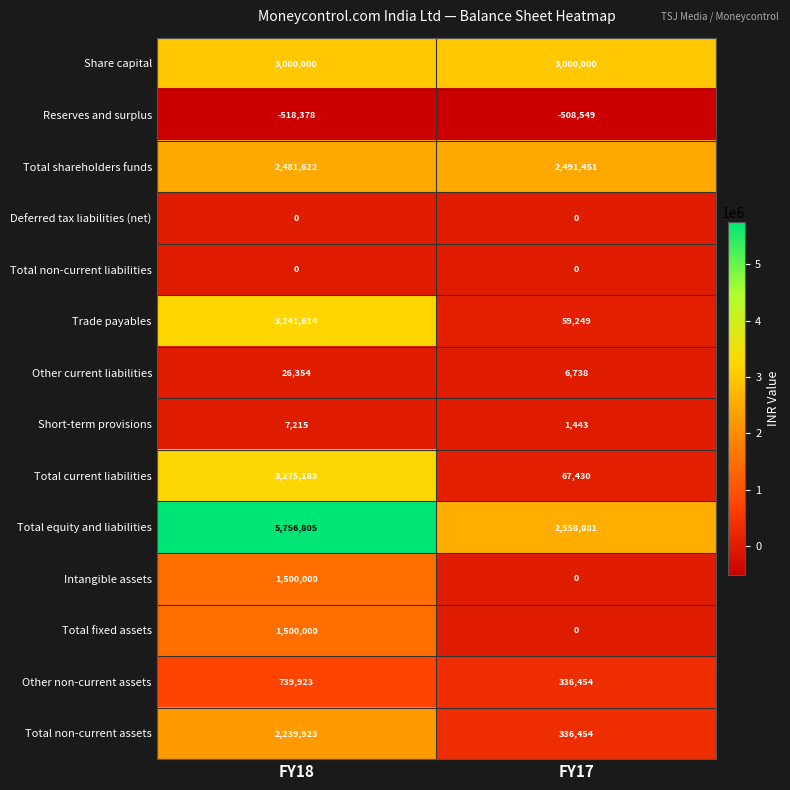

What is the average value of the Intangible assets series?

750000